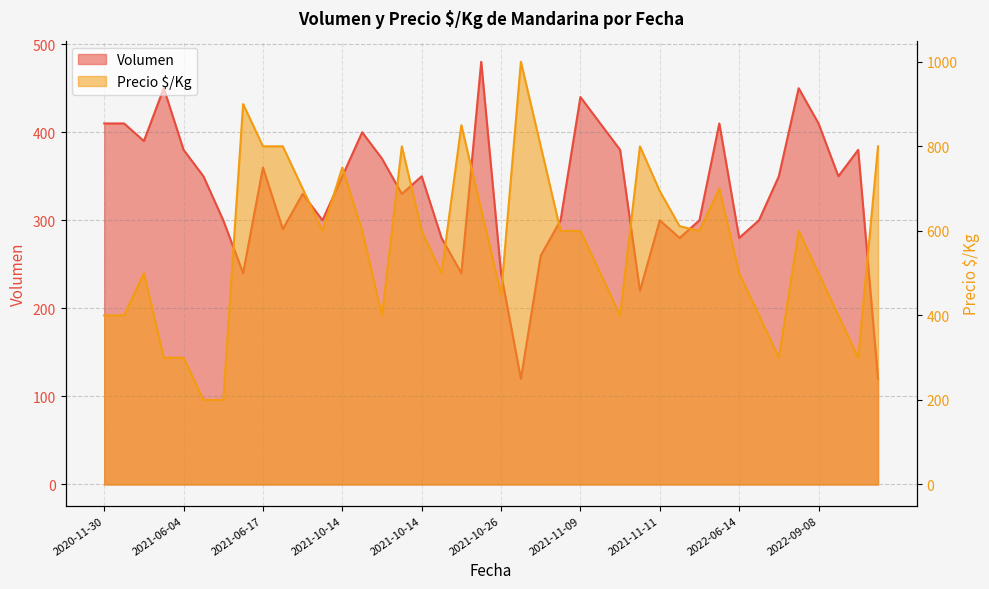

True or false: Volumen and Precio promedioKg intersect in this chart.

True